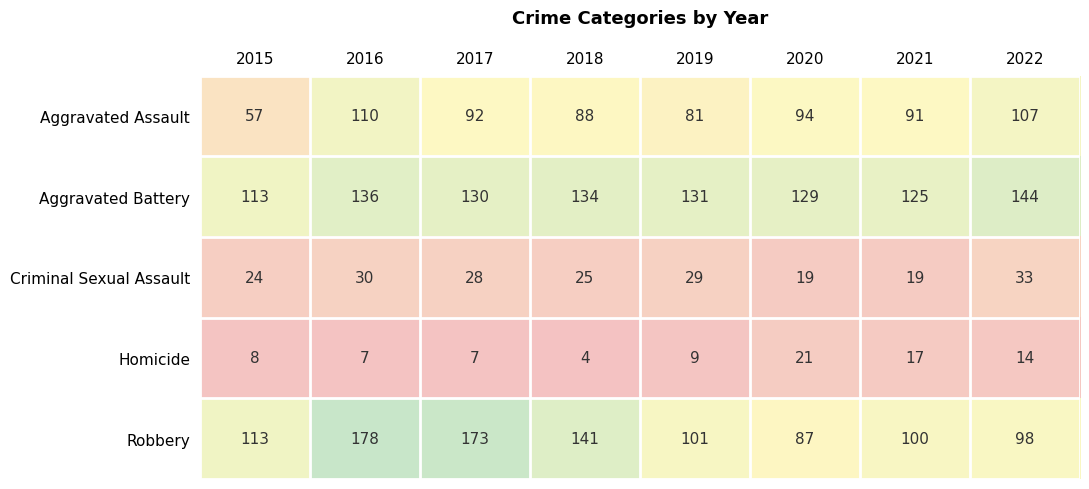

Which series has the widest spread of values?

Robbery